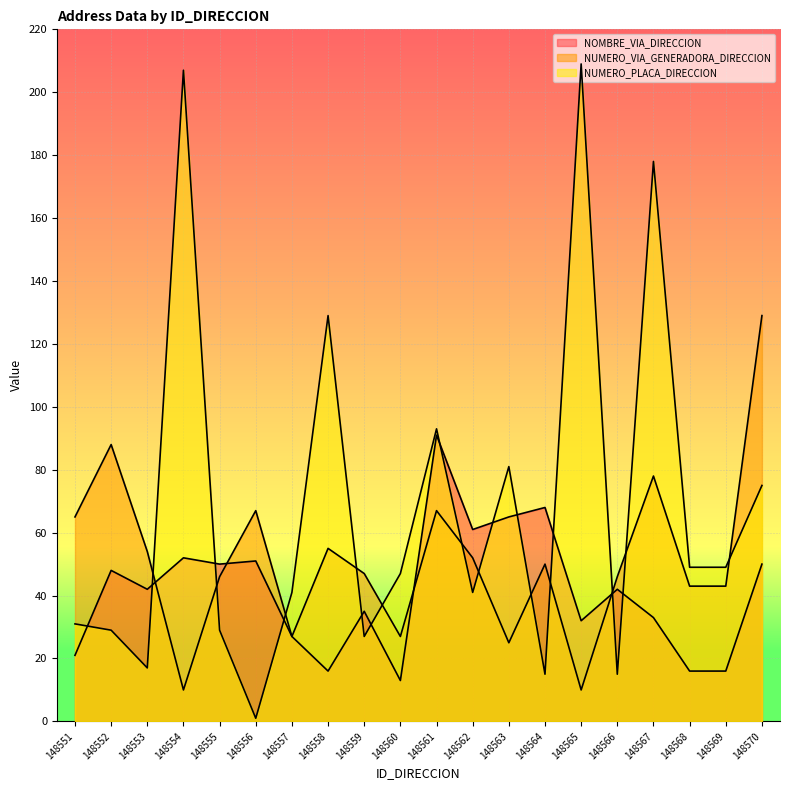

True or false: NUMERO_VIA_GENERADORA_DIRECCION and NOMBRE_VIA_DIRECCION intersect in this chart.

True